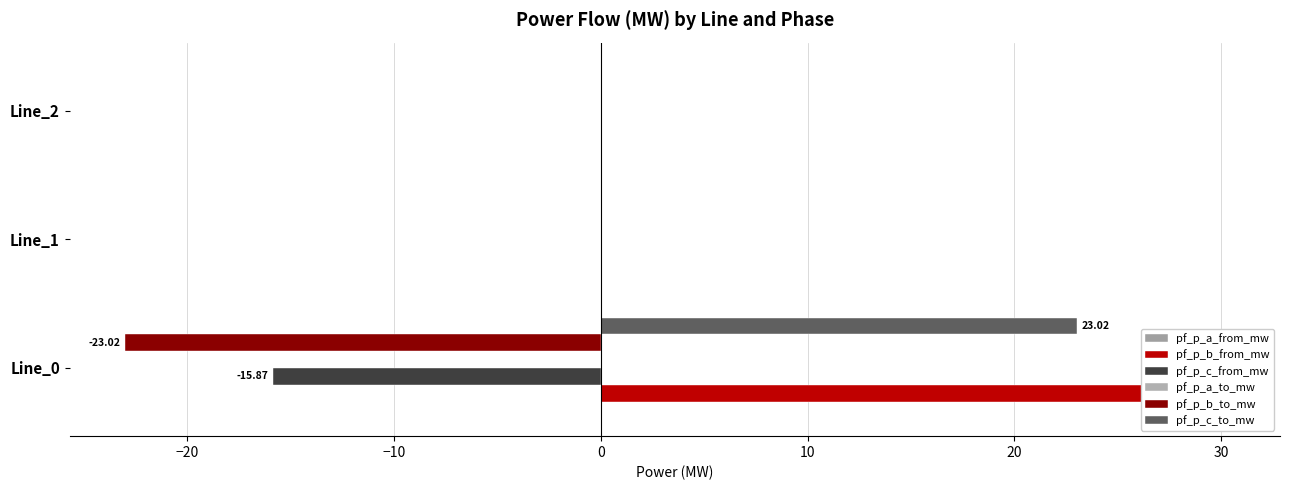

What is the difference between the maximum and minimum values in the pf_p_b_from_mw series?

30.2